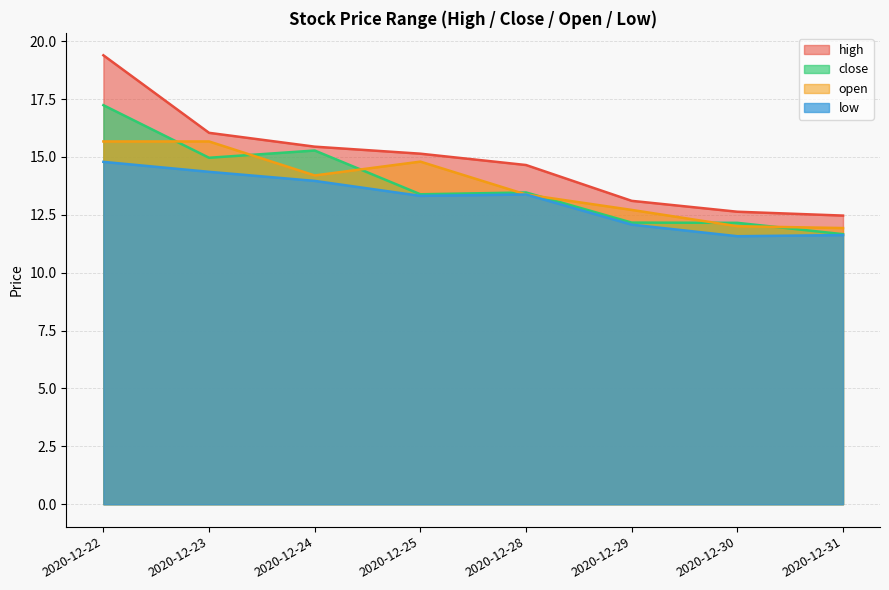

What is the maximum value shown in the chart?

19.4